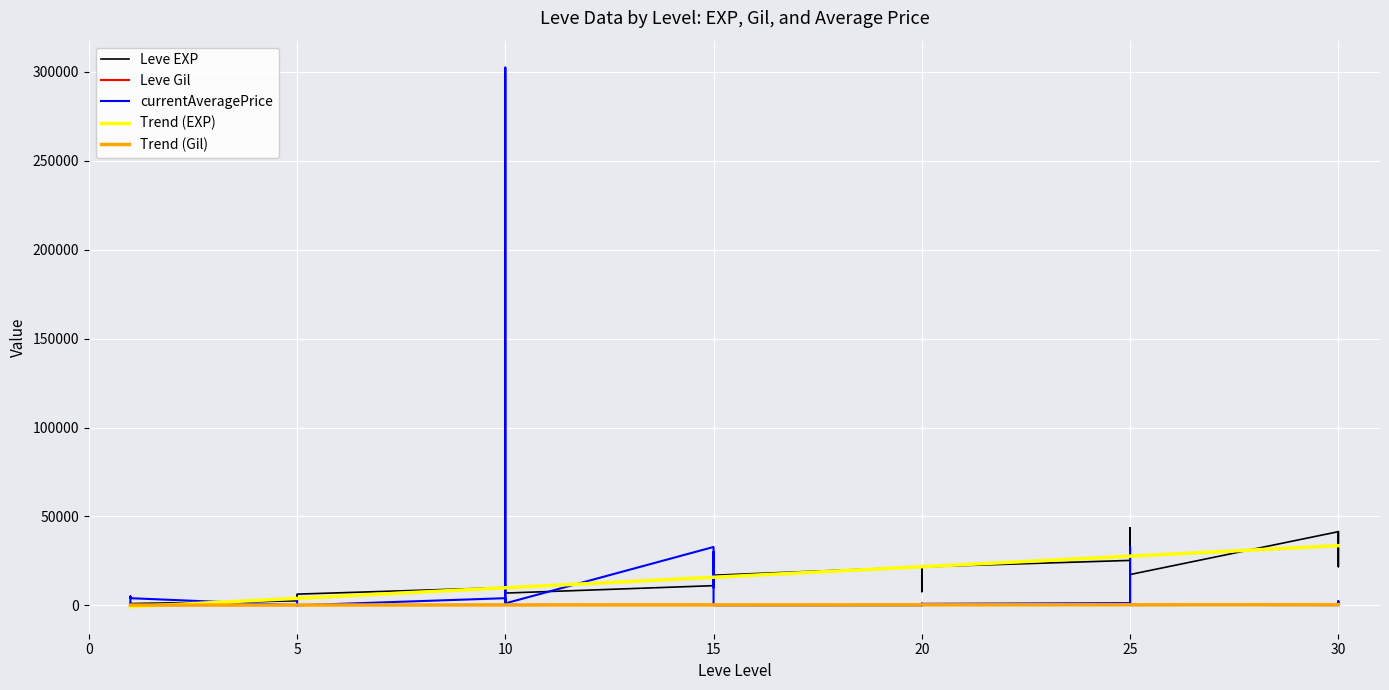

True or false: Trend (Gil) has more than 0 points higher than both neighbors.

False